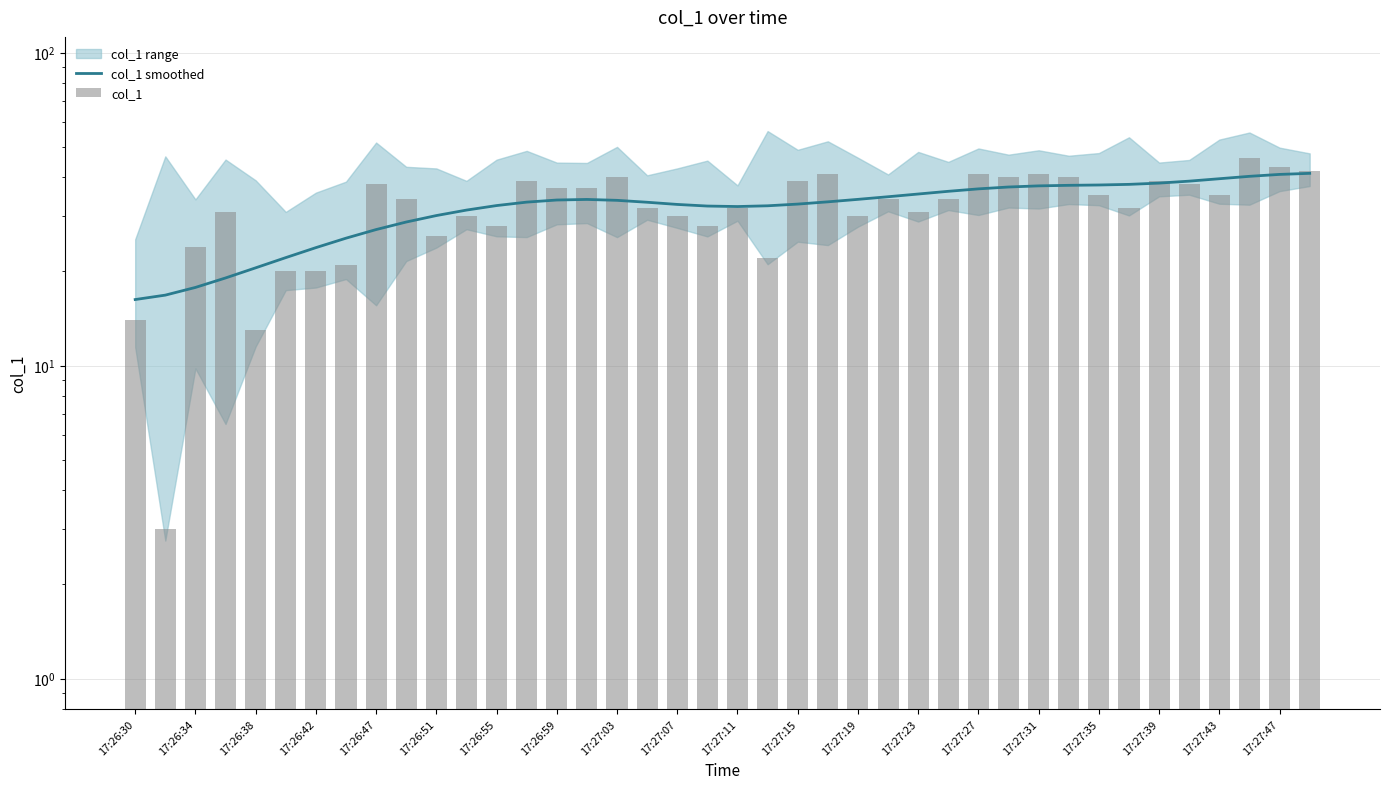

At how many categories does at least one series exceed 16?

40